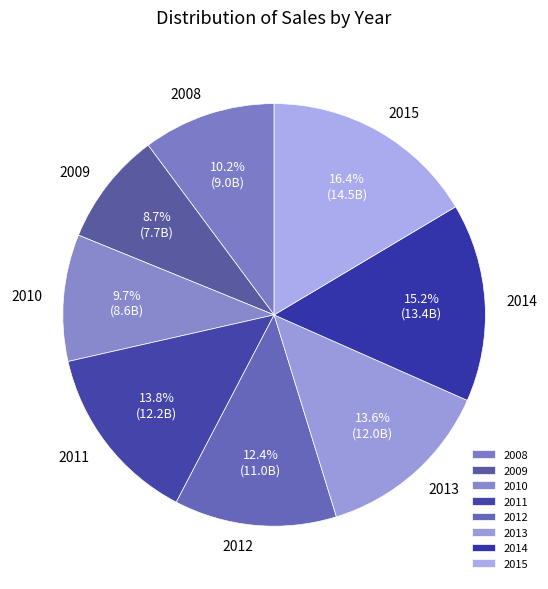

Does any single category account for the majority?

No